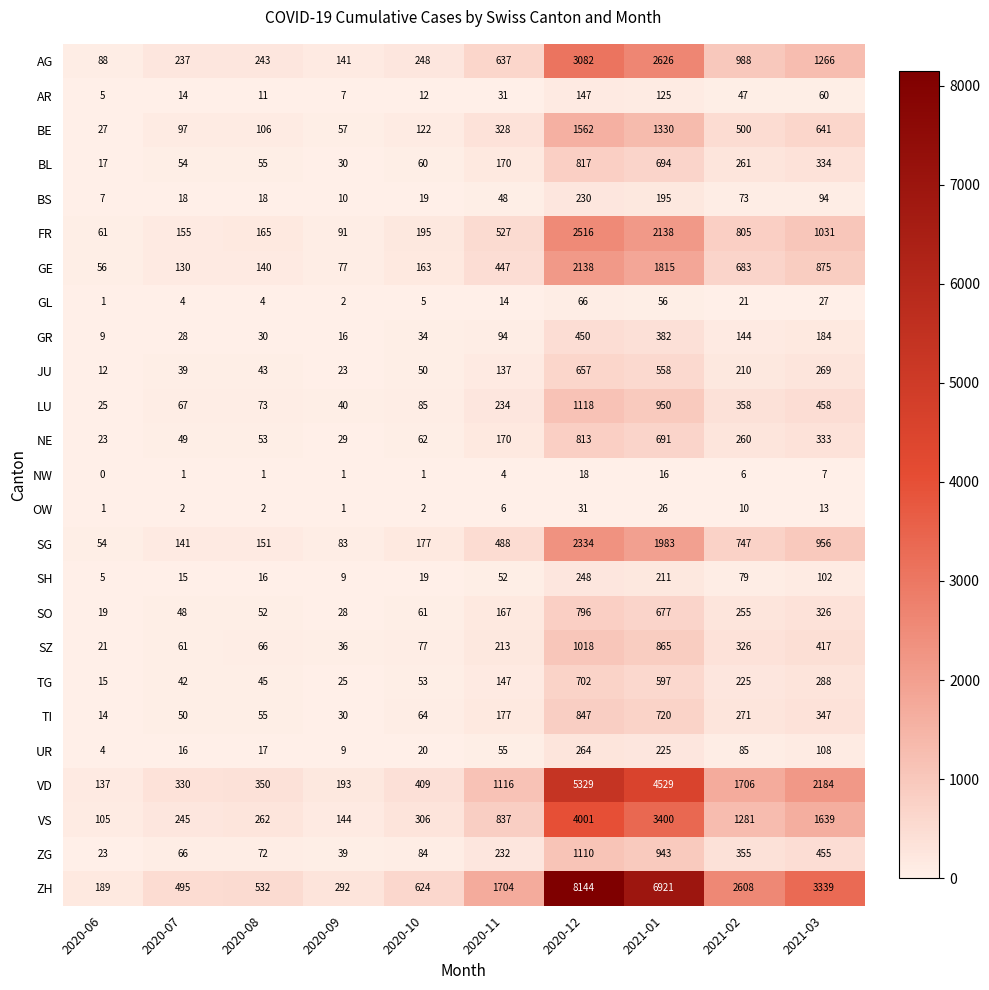

Read the ZG value at 2020-12, to the nearest 100.

1100